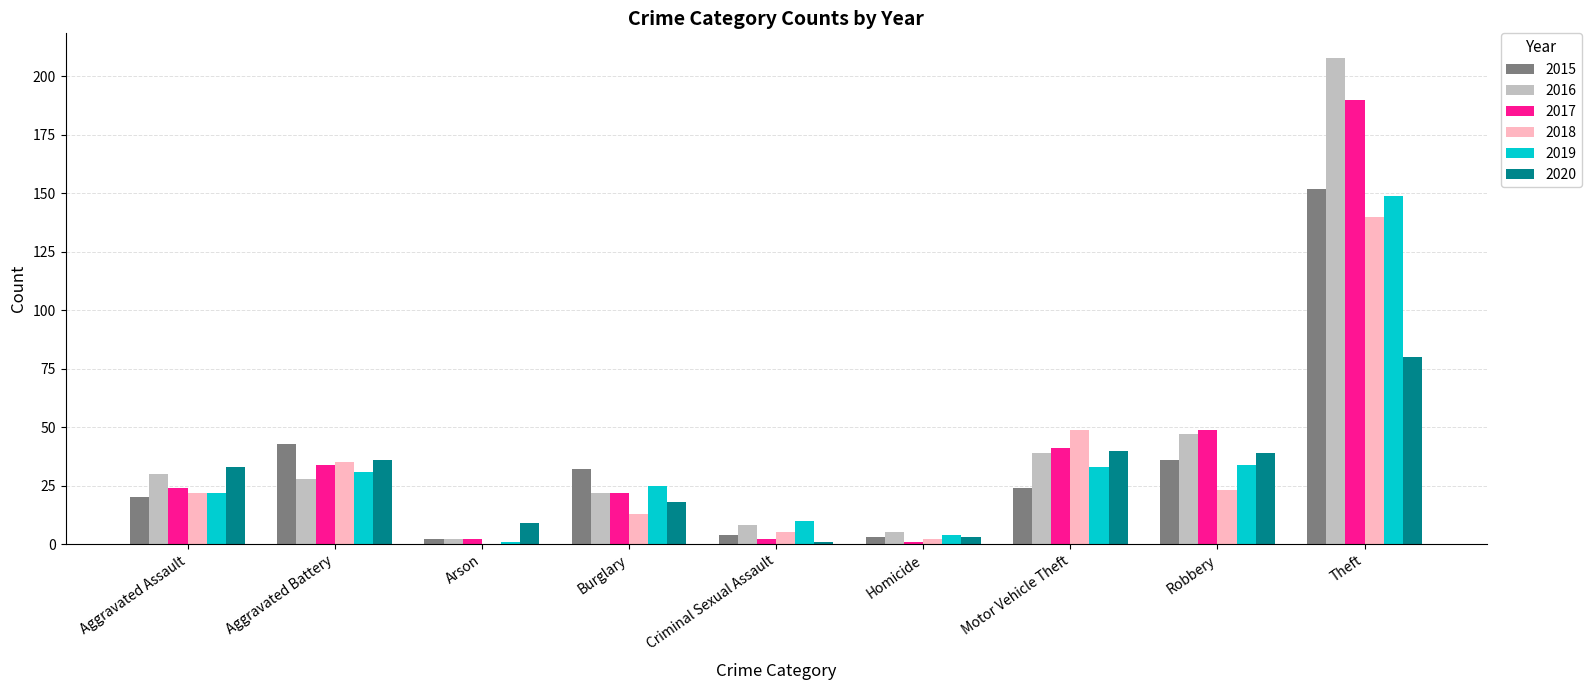

Which series has the largest total across all categories?

2016